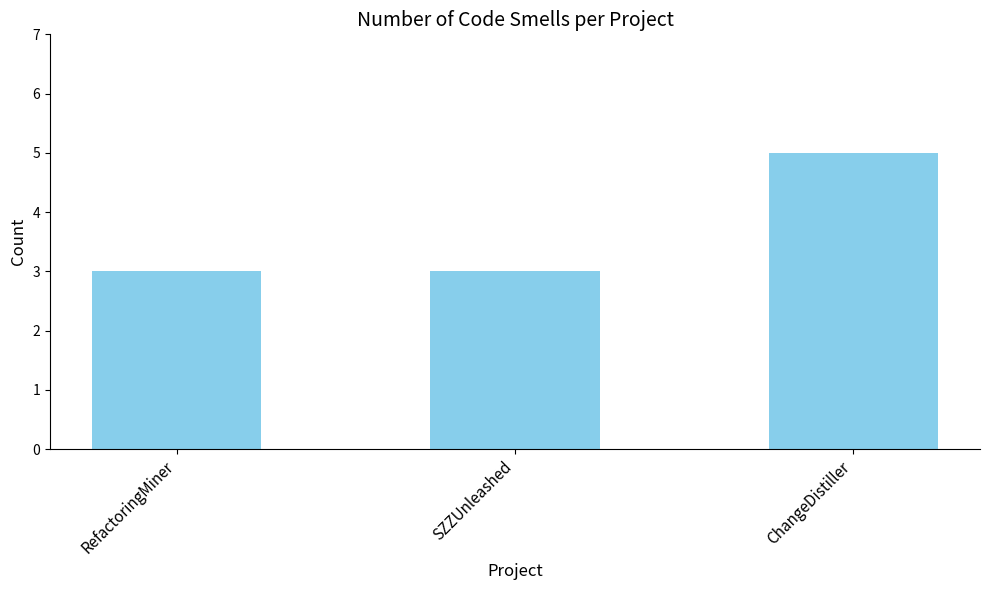

Is it true that the value at RefactoringMiner is 2?

False